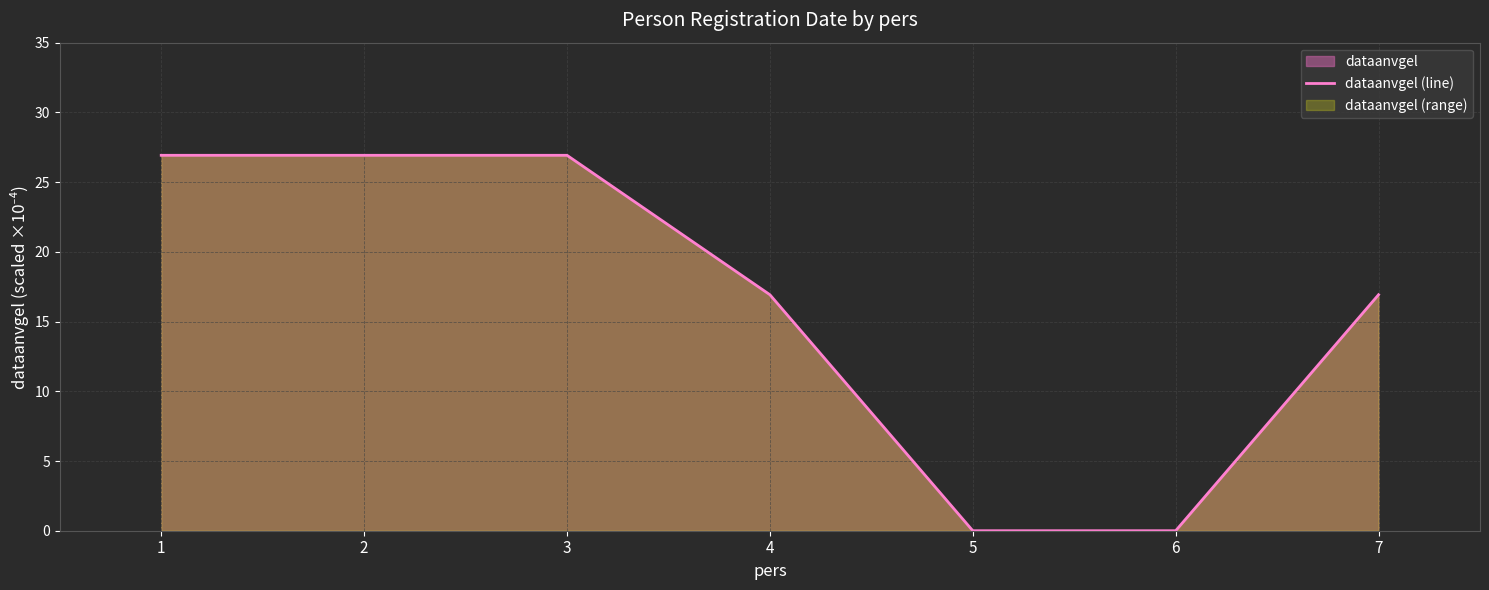

Which label corresponds to the smallest value in the chart?

5